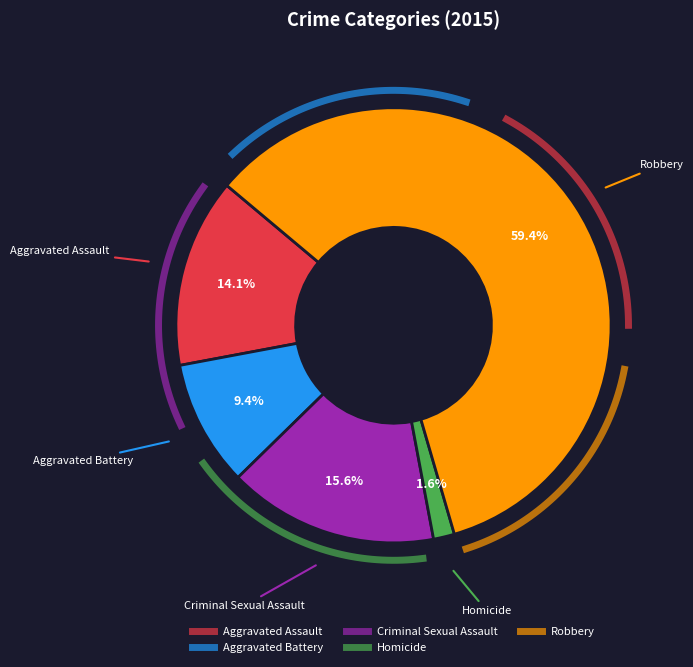

What is the majority slice?

Robbery